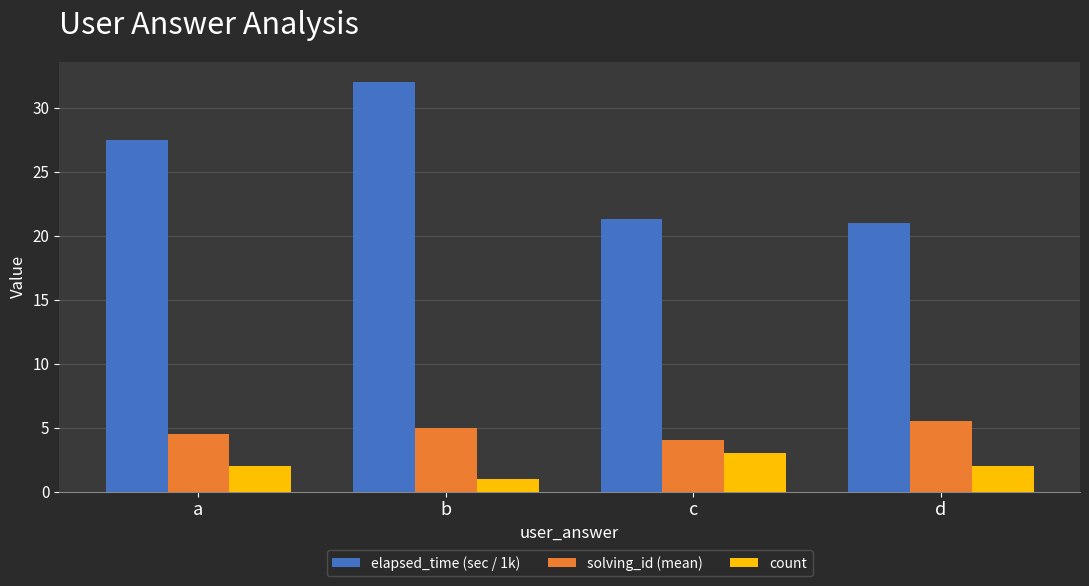

Reading left to right, what are all the values shown in this chart?

elapsed_time (sec / 1k): 27.5	32.0	21.3	21.0
solving_id (mean): 4.5	5.0	4.0	5.5
count: 2.0	1.0	3.0	2.0